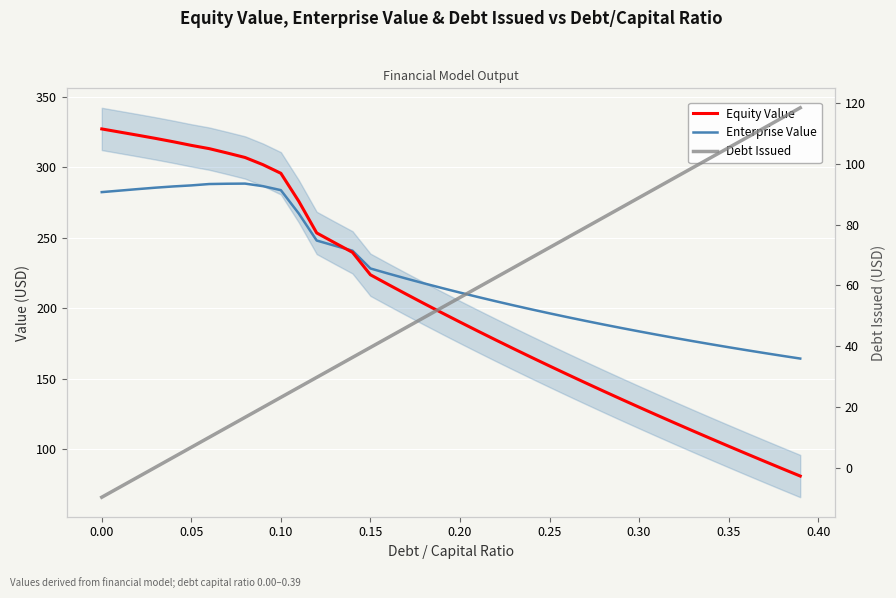

What is the value of the Debt Issued point at the 37th from the left?

108.6